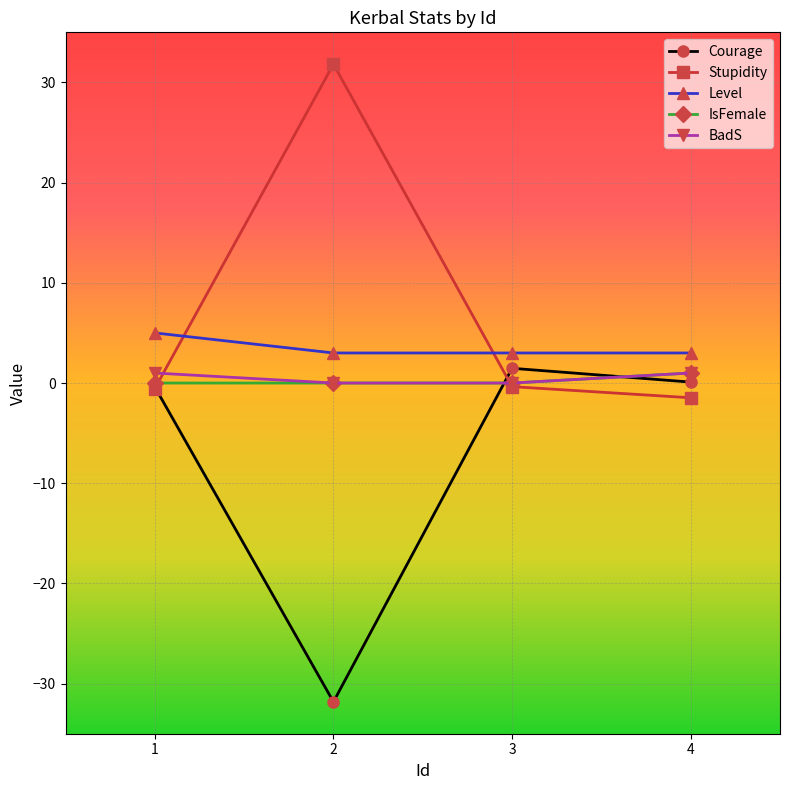

What is the value of the IsFemale point at the 4th from the left?

1.0